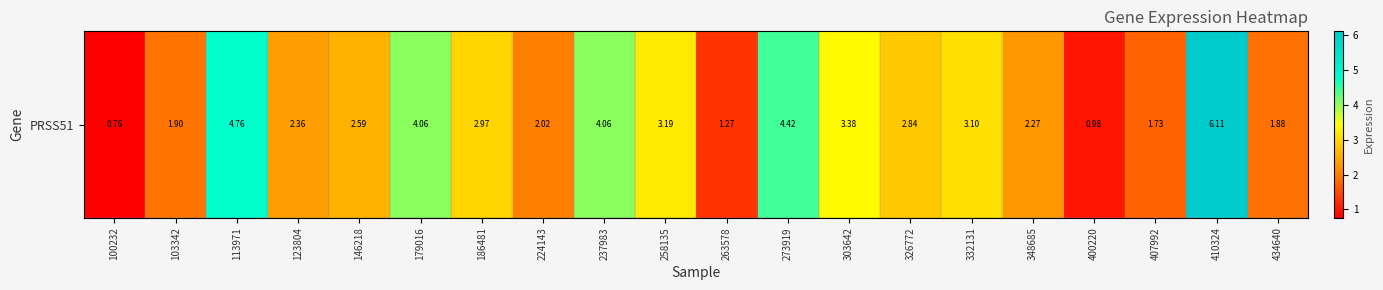

Which label corresponds to the smallest value in the chart?

100232